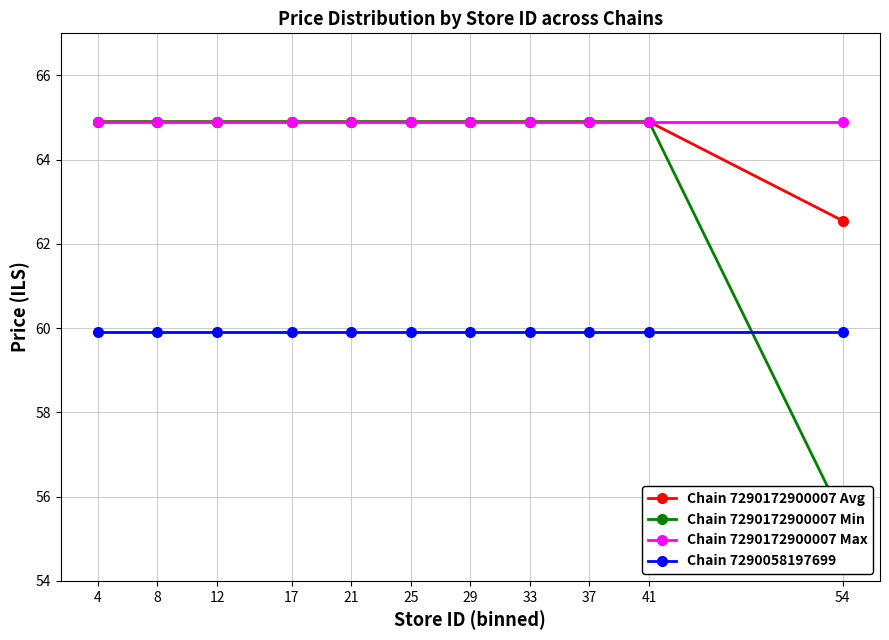

At which category does the chart reach its minimum across all series?

54